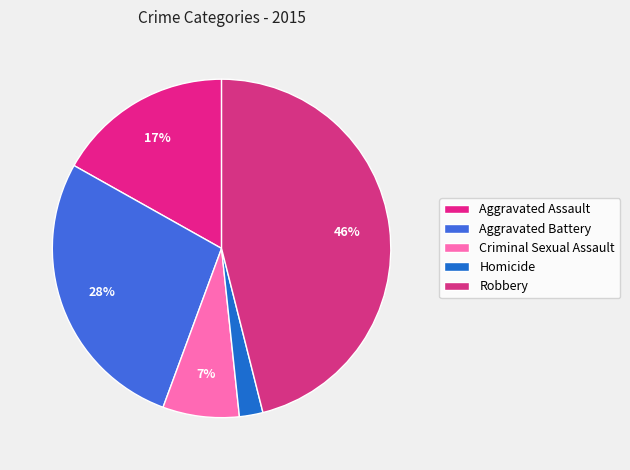

Which category has the biggest portion of the pie?

Robbery